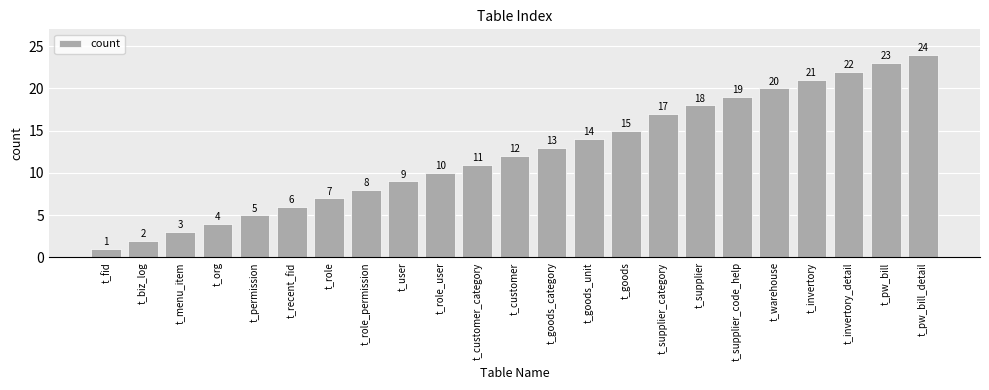

What is the greatest value displayed?

24